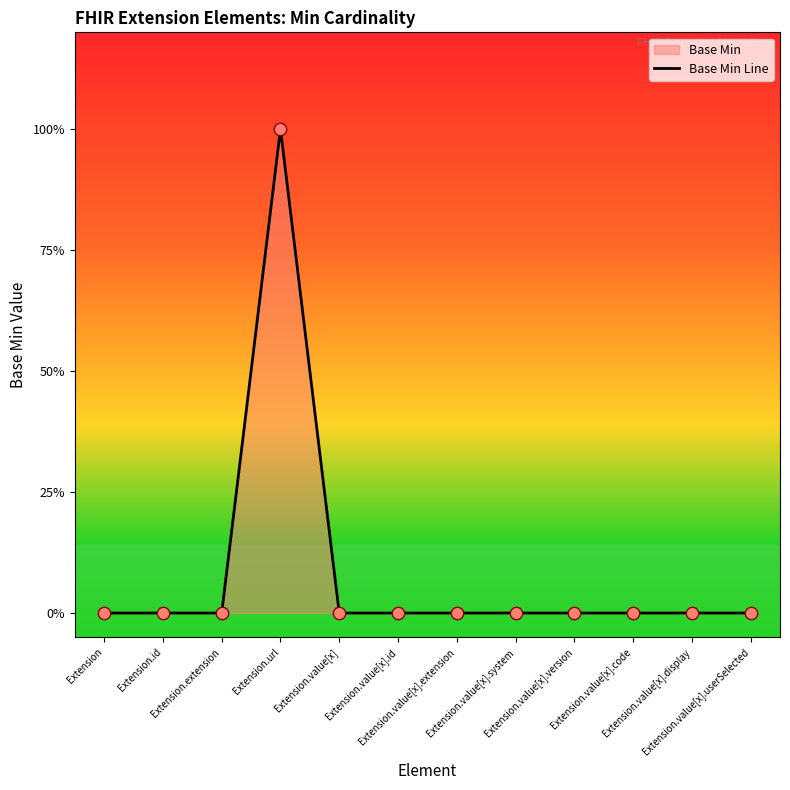

What is the change in value from Extension.url to Extension.value[x].userSelected?

-1